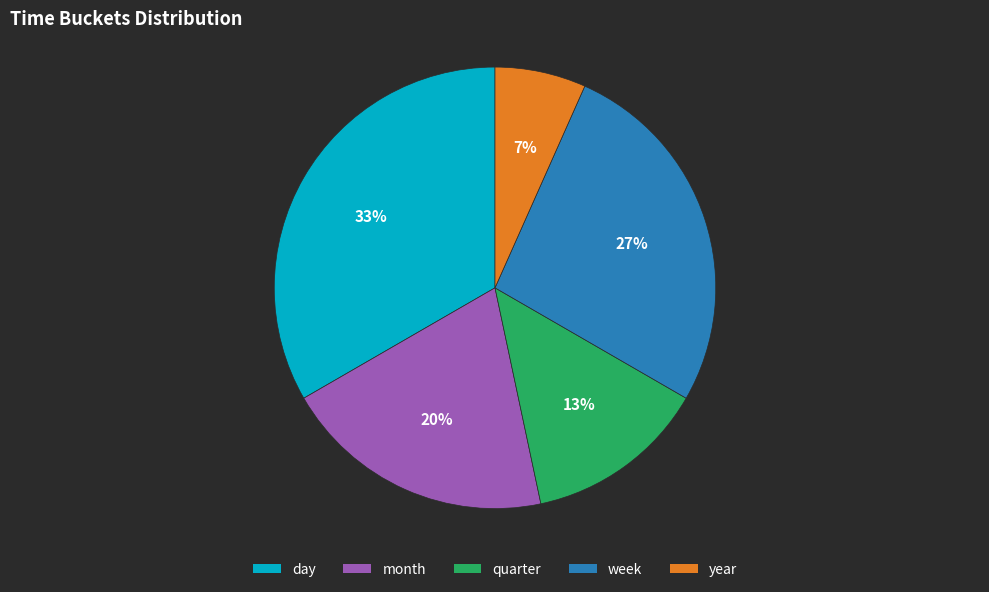

Do week and day together represent more than half of the pie?

Yes